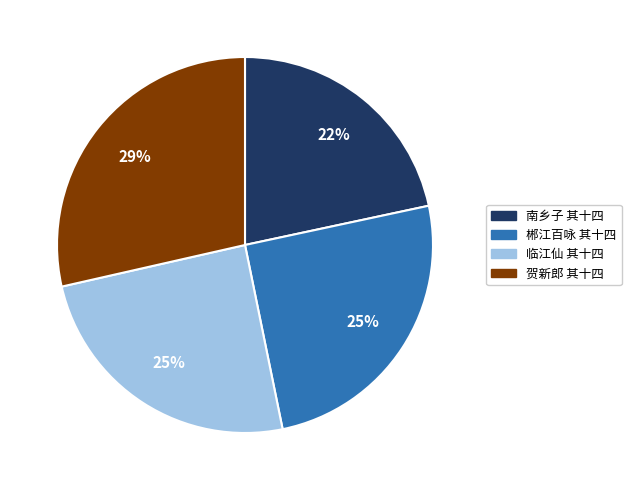

Count the number of slices in the pie.

4